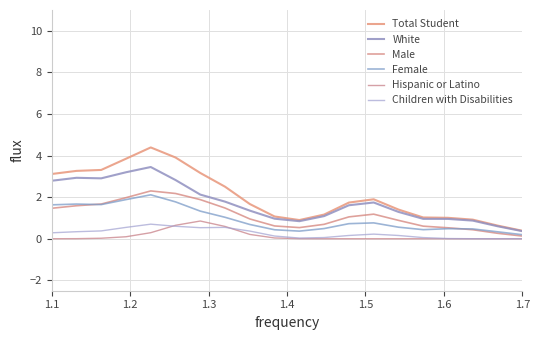

Does the chart display data point markers on the line(s)?

No